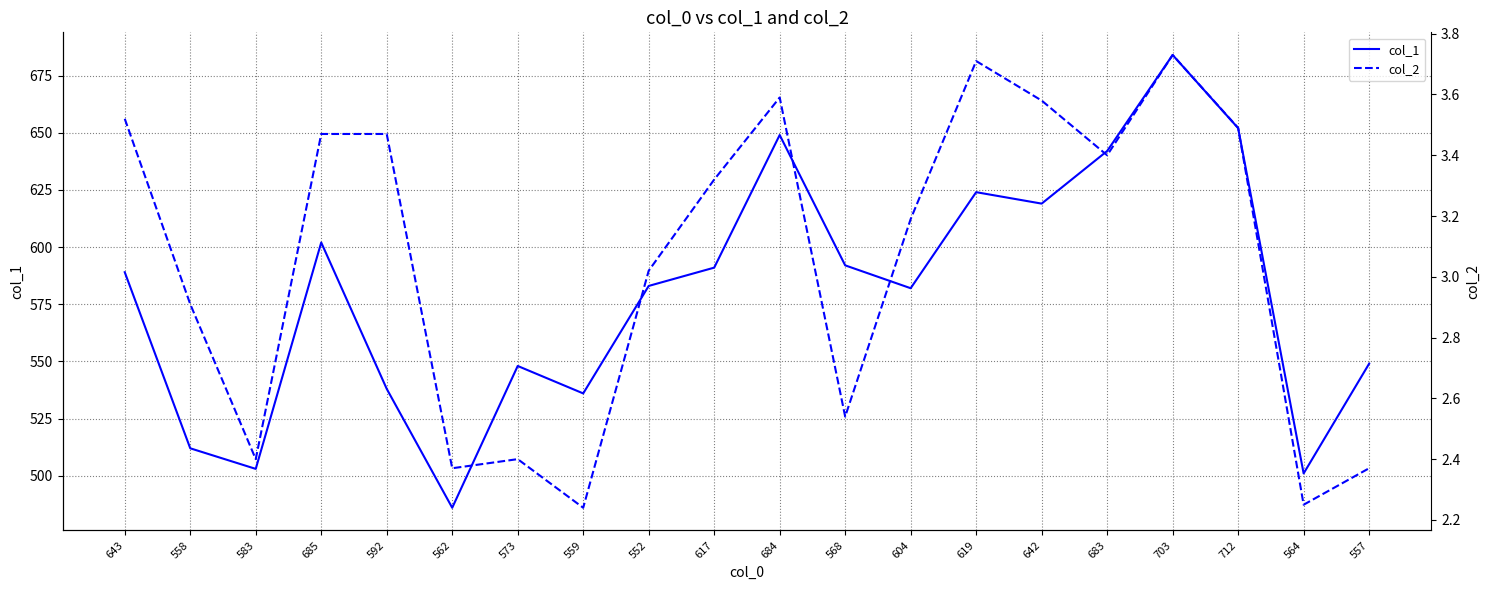

List the labels in order of col_1 value, largest first.

703, 712, 684, 683, 619, 642, 685, 568, 617, 643, 552, 604, 557, 573, 592, 559, 558, 583, 564, 562